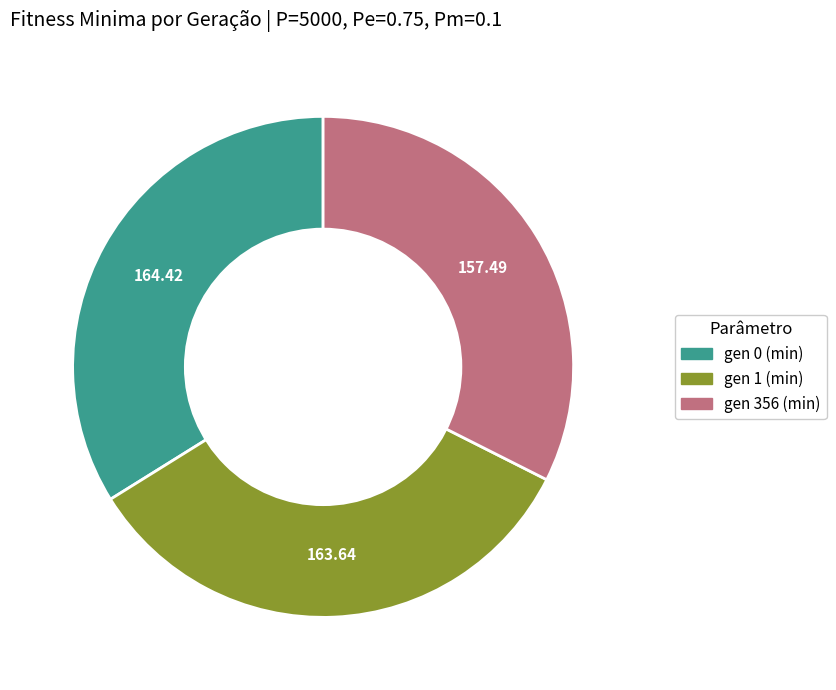

Is it true that gen 1 (min) is 41% of the pie?

False